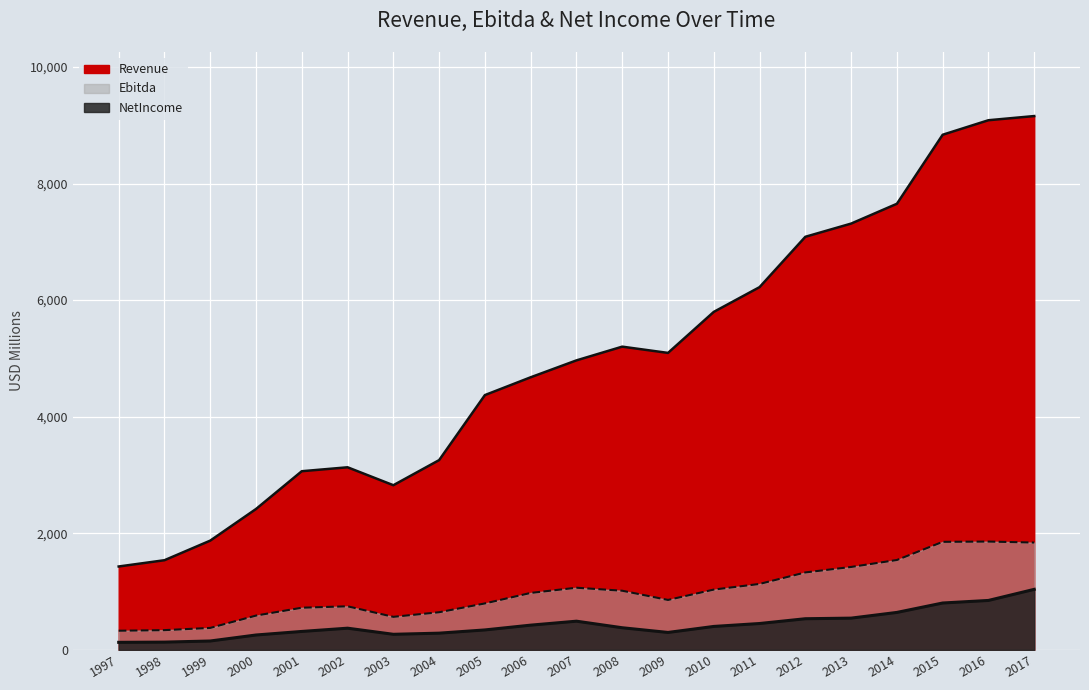

What are all the series names shown in the legend?

Revenue, Ebitda, NetIncome